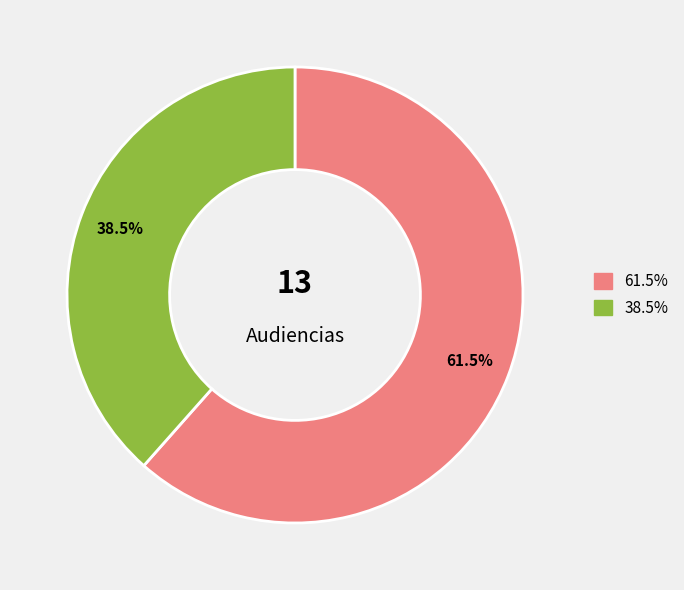

Count the number of slices in the pie.

2